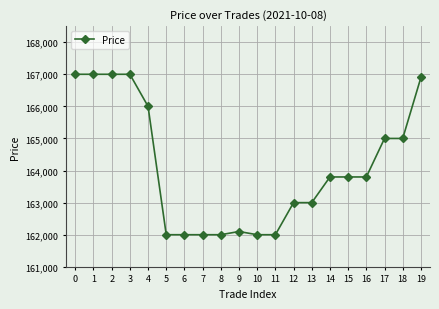

What is the difference between the second highest and second lowest values?

5000